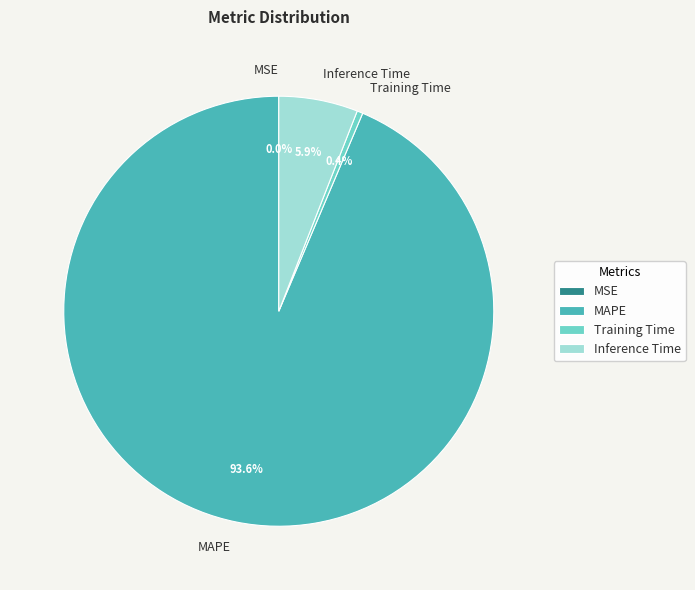

Which slice is the largest?

MAPE